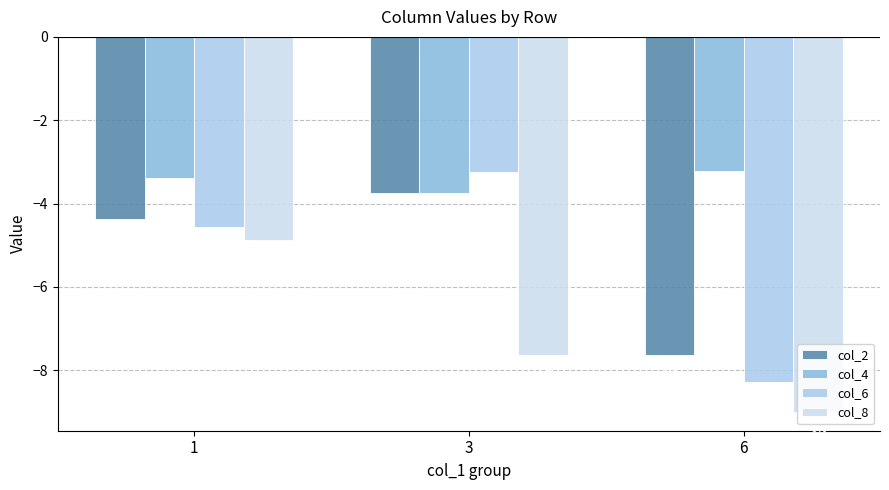

True or false: col_4 has a value of -2.5 at 3.

False